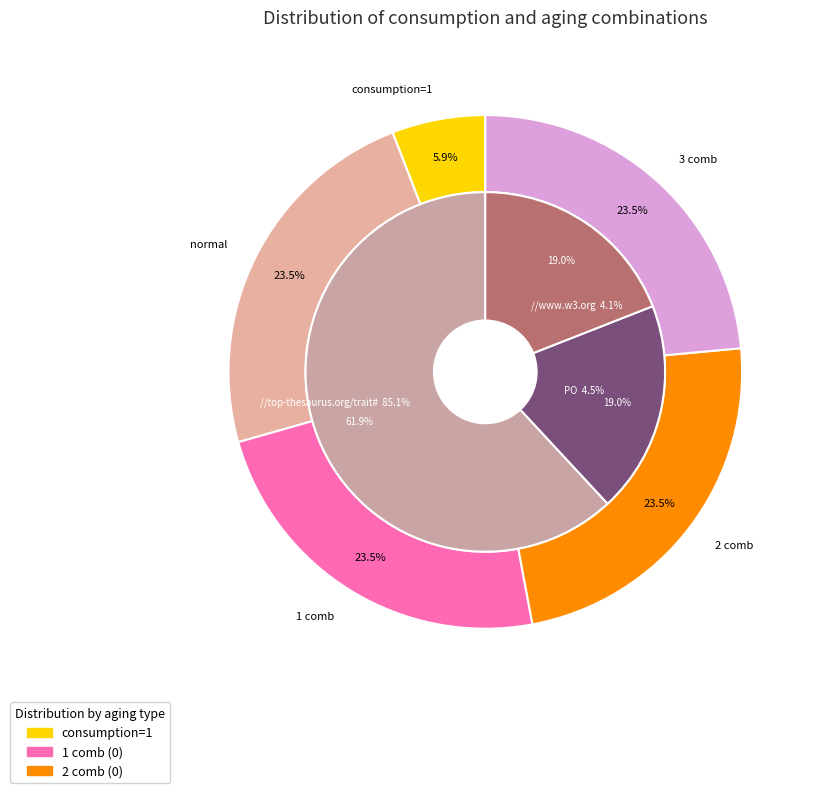

Is the sum of 3 and 6 greater than half?

No